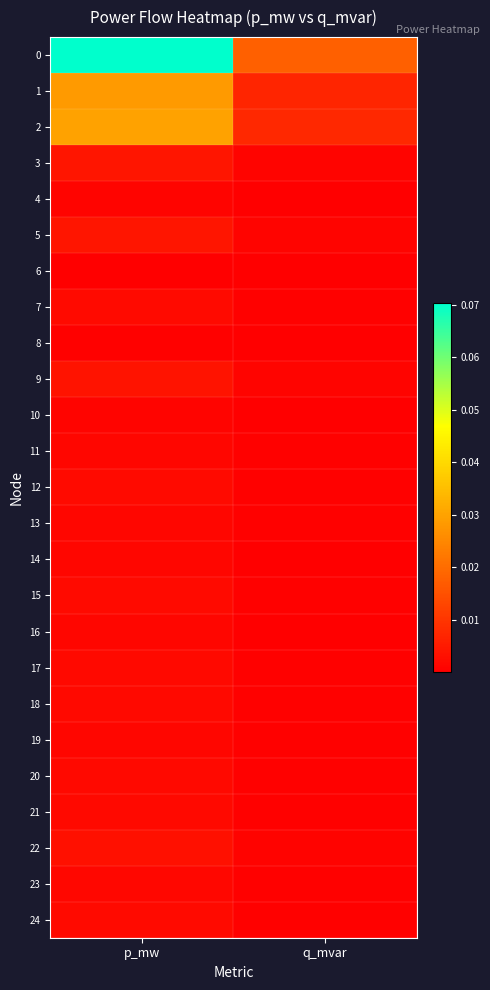

Reading left to right, extract all data points from this chart.

0: p_mw=0.1	q_mvar=0.0
1: p_mw=0.0	q_mvar=0.0
2: p_mw=0.0	q_mvar=0.0
3: p_mw=0.0	q_mvar=0.0
4: p_mw=0.0	q_mvar=0.0
5: p_mw=0.0	q_mvar=0.0
6: p_mw=0.0	q_mvar=0.0
7: p_mw=0.0	q_mvar=0.0
8: p_mw=0.0	q_mvar=0.0
9: p_mw=0.0	q_mvar=0.0
10: p_mw=0.0	q_mvar=0.0
11: p_mw=0.0	q_mvar=0.0
12: p_mw=0.0	q_mvar=0.0
13: p_mw=0.0	q_mvar=0.0
14: p_mw=0.0	q_mvar=0.0
15: p_mw=0.0	q_mvar=0.0
16: p_mw=0.0	q_mvar=0.0
17: p_mw=0.0	q_mvar=0.0
18: p_mw=0.0	q_mvar=0.0
19: p_mw=0.0	q_mvar=0.0
20: p_mw=0.0	q_mvar=0.0
21: p_mw=0.0	q_mvar=0.0
22: p_mw=0.0	q_mvar=0.0
23: p_mw=0.0	q_mvar=0.0
24: p_mw=0.0	q_mvar=0.0